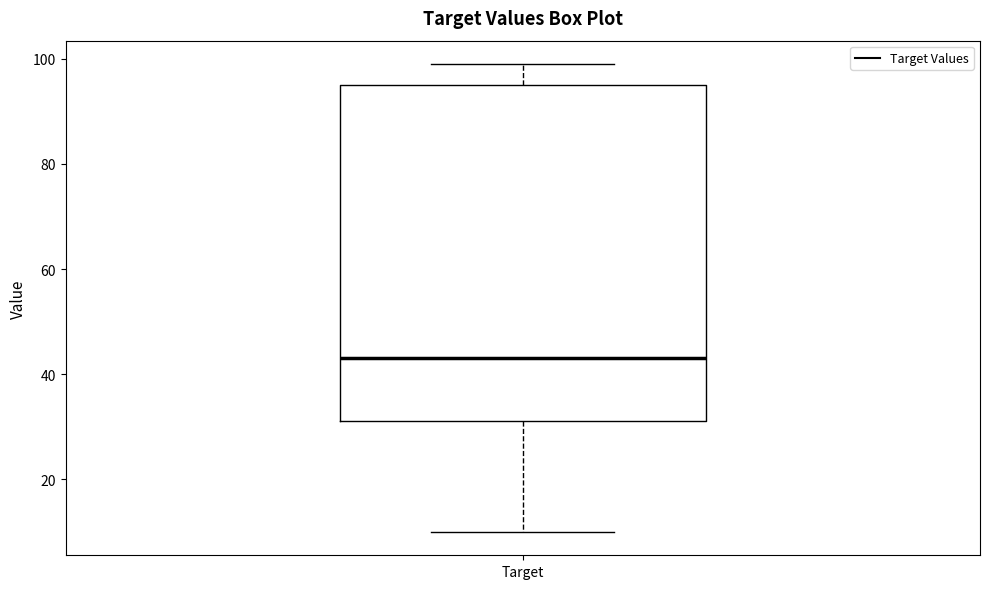

Where does the lower whisker of the box for Target end on the y-axis? The values are not printed on the chart, so give them approximately, as read against the axis.

10